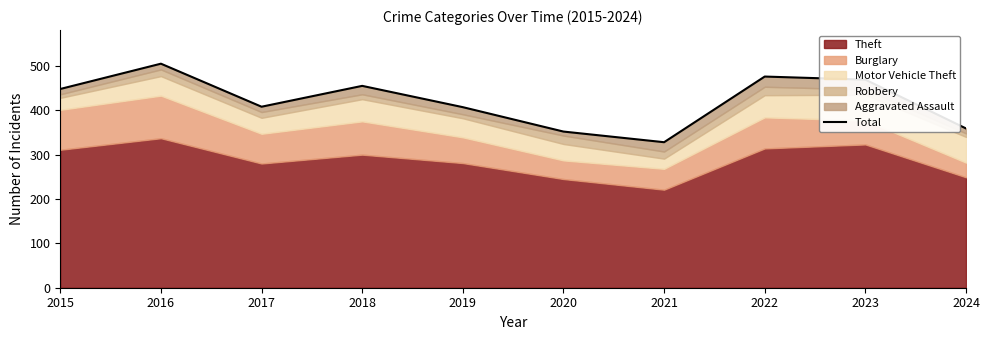

List the labels in order of value, largest first.

2016, 2022, 2023, 2018, 2015, 2017, 2019, 2024, 2020, 2021